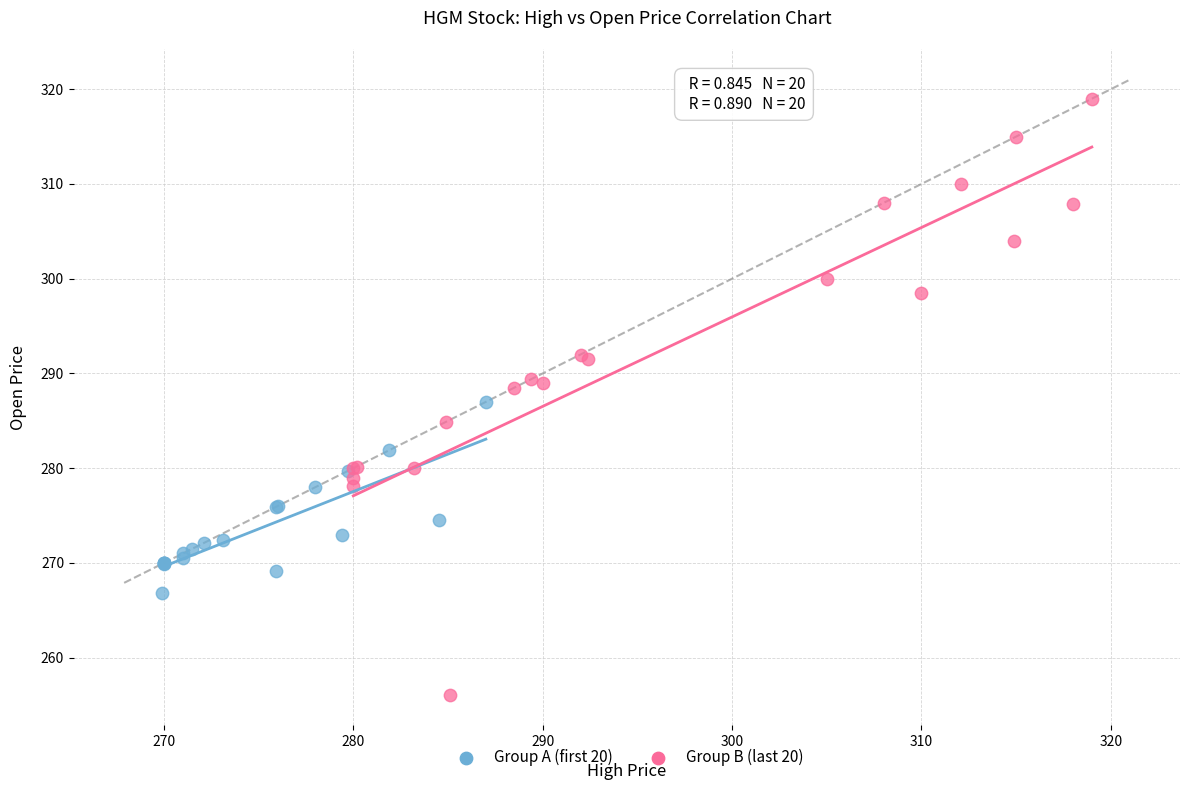

What are all the series names shown in the legend?

Group A (first 20), Group B (last 20)